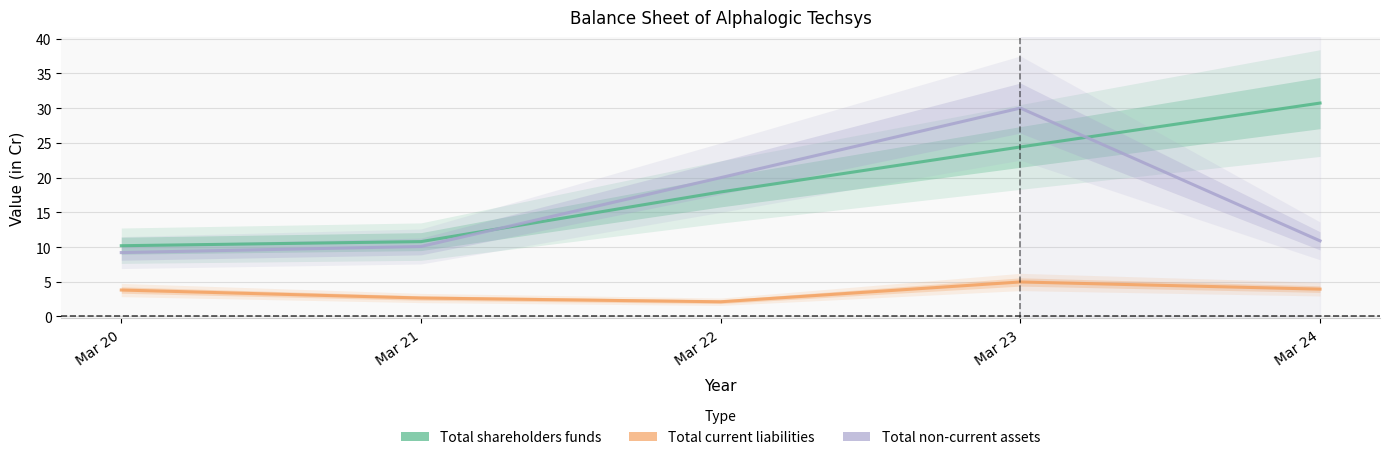

Rank the series by their average value, from lowest to highest.

Total current liabilities, Total non-current assets, Total shareholders funds